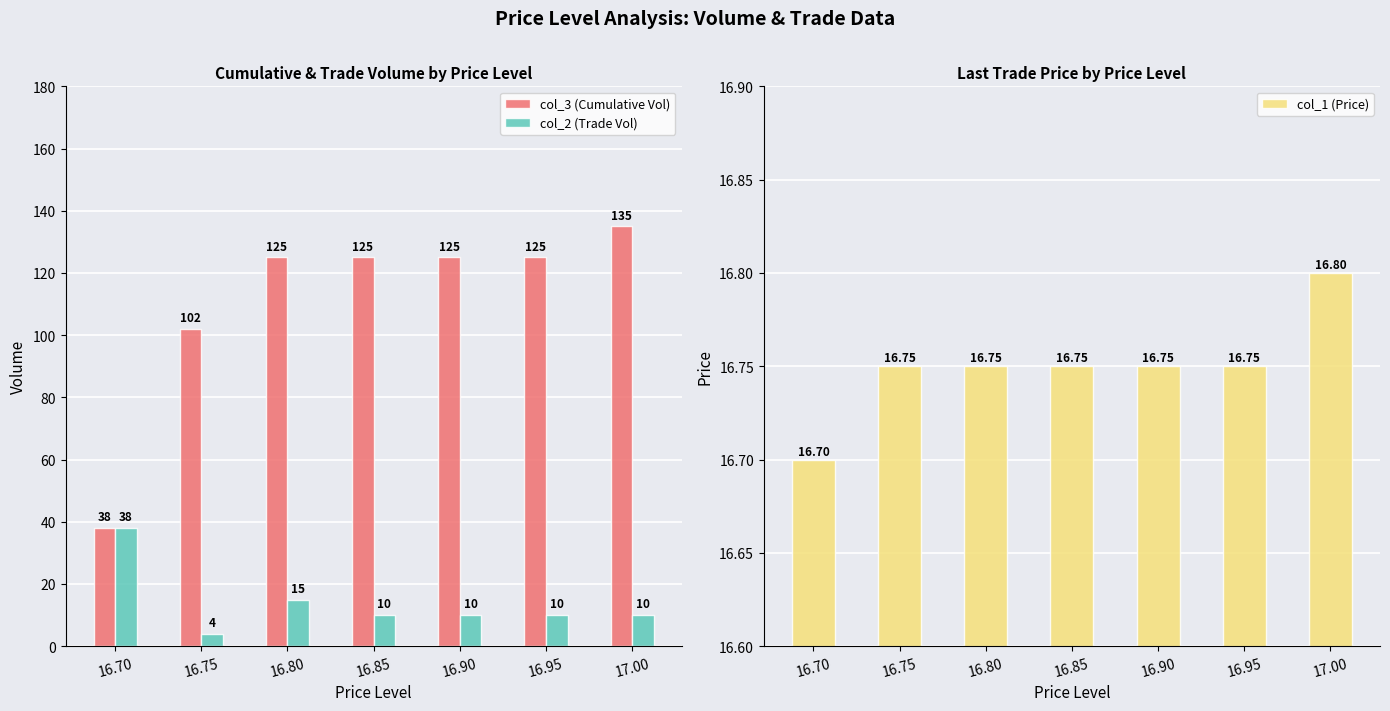

Rank the series at 16.75 from highest to lowest value.

col_3 (Cumulative Vol), col_1 (Price), col_2 (Trade Vol)